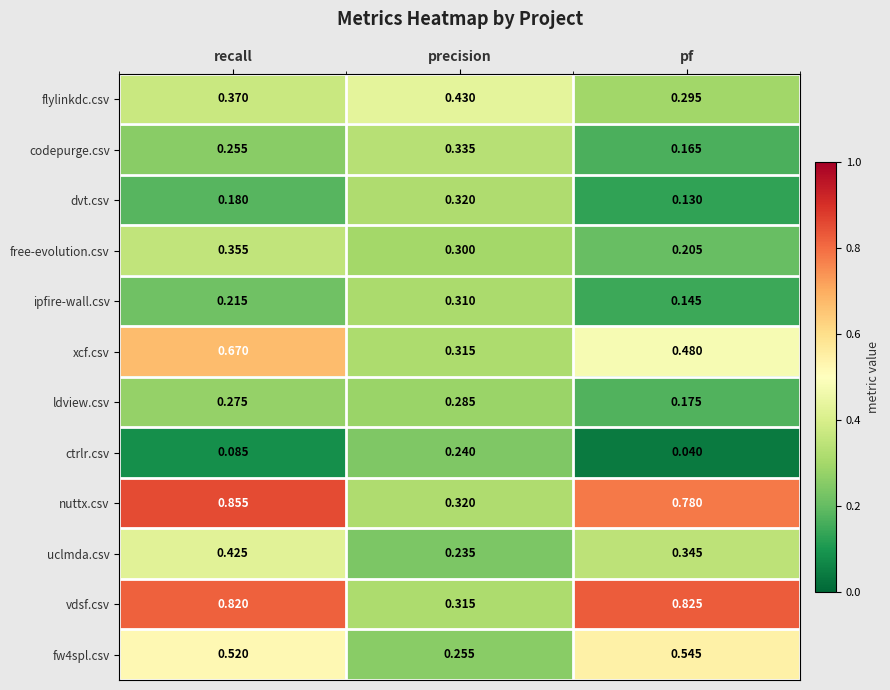

Between recall and precision, which series saw the biggest shift?

nuttx.csv